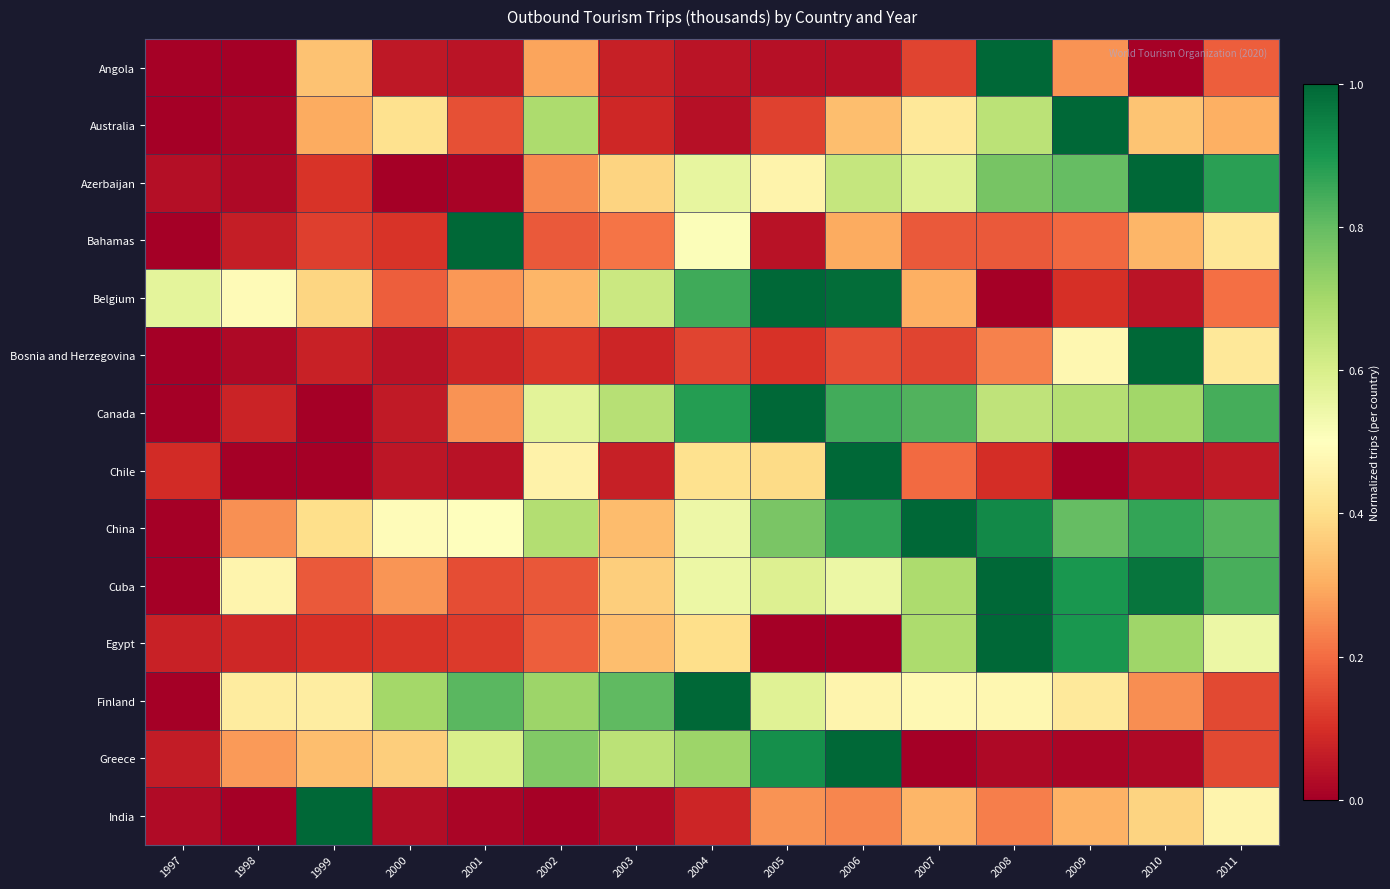

What is the difference between the highest and lowest values at 1999?

1.0